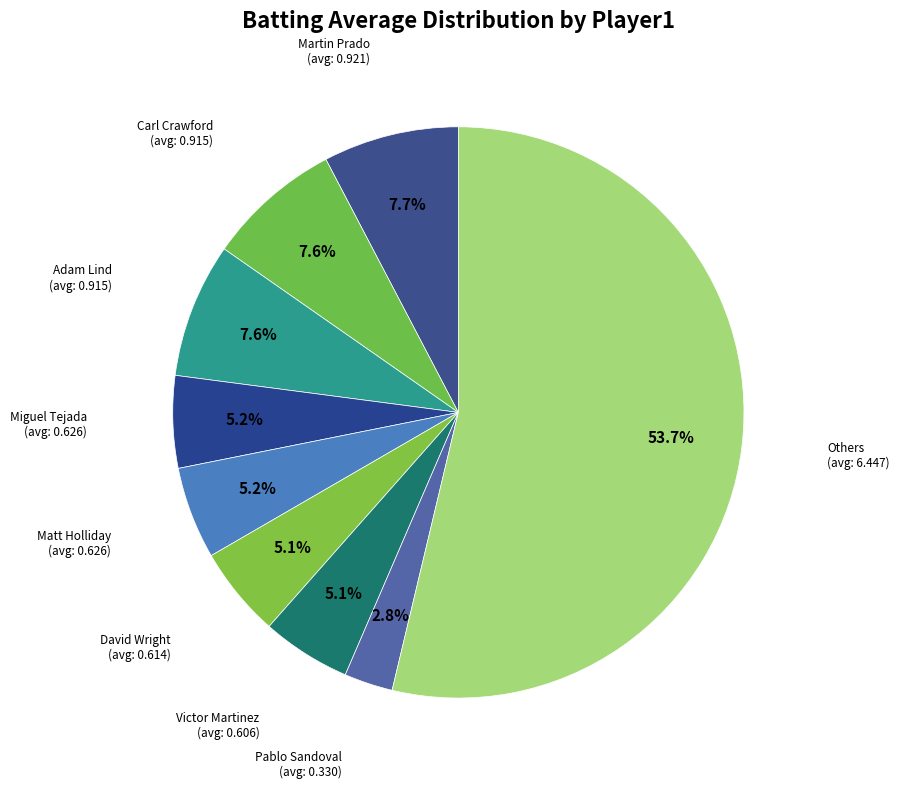

How many slices are in this pie chart?

9